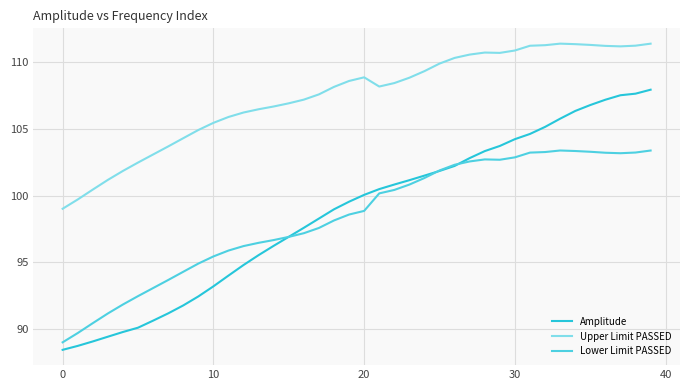

Which series has the widest spread of values?

Amplitude